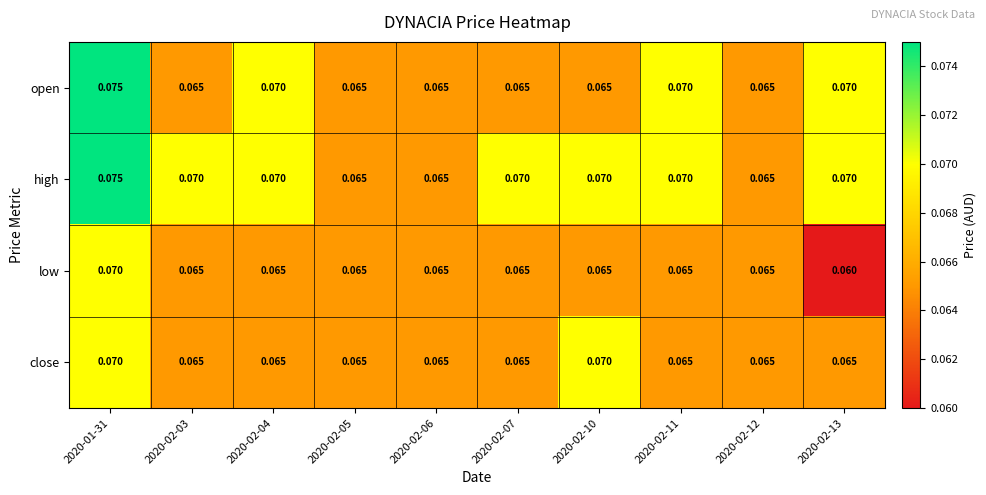

Between 2020-02-03 and 2020-02-05, which series saw the biggest shift?

high